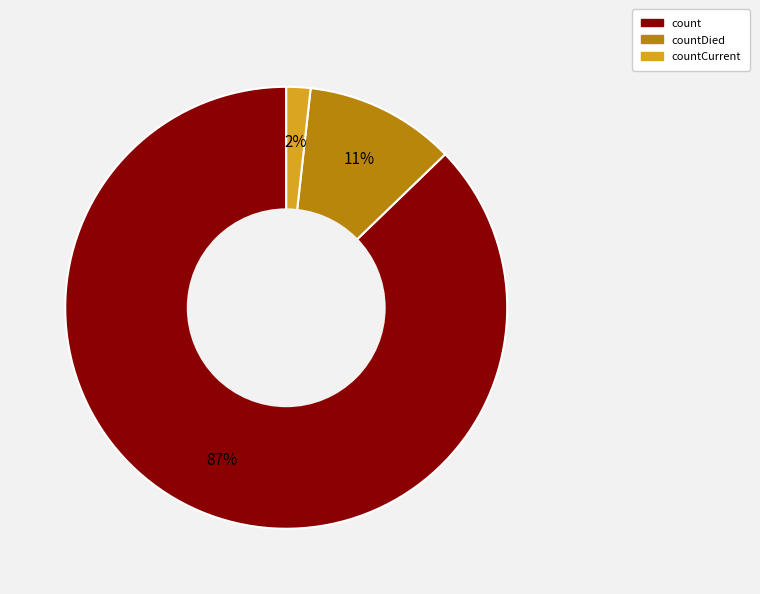

To the nearest percent, what is the difference between the largest and smallest slice percentages?

85%